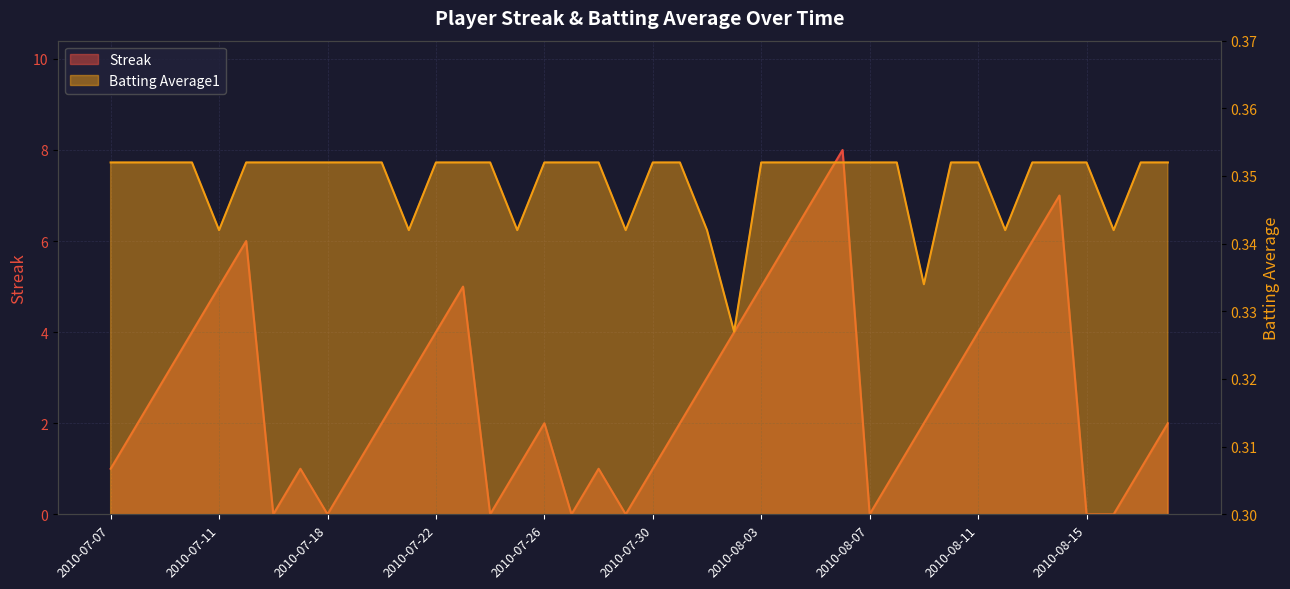

Is the value of Batting Average1 at 2010-07-09 greater than the value of Streak at 2010-07-10?

No